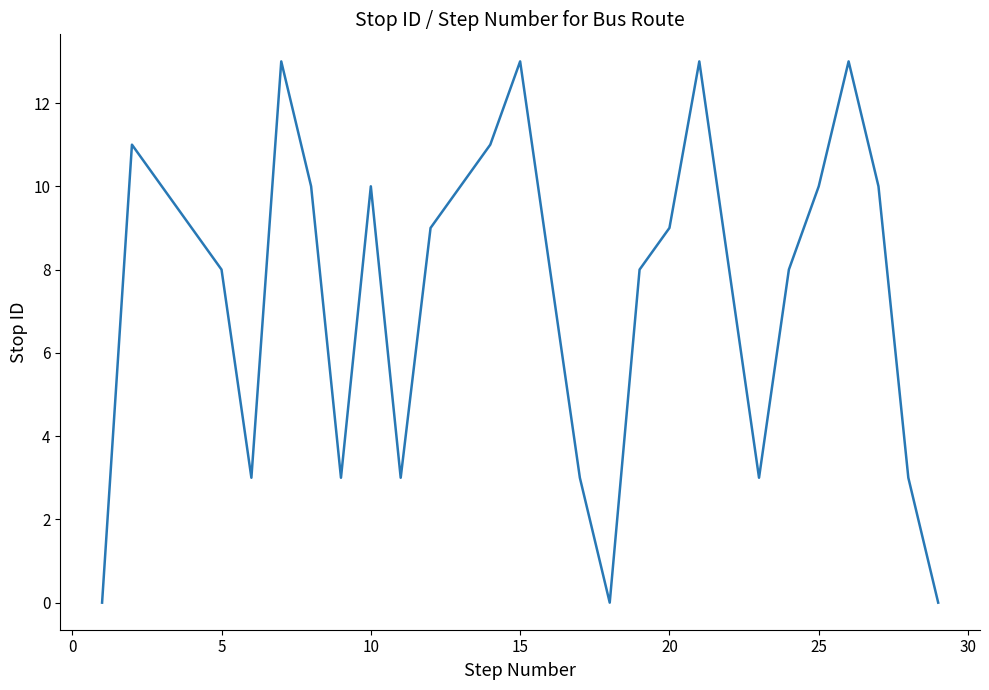

What is the difference between the maximum and minimum values?

13